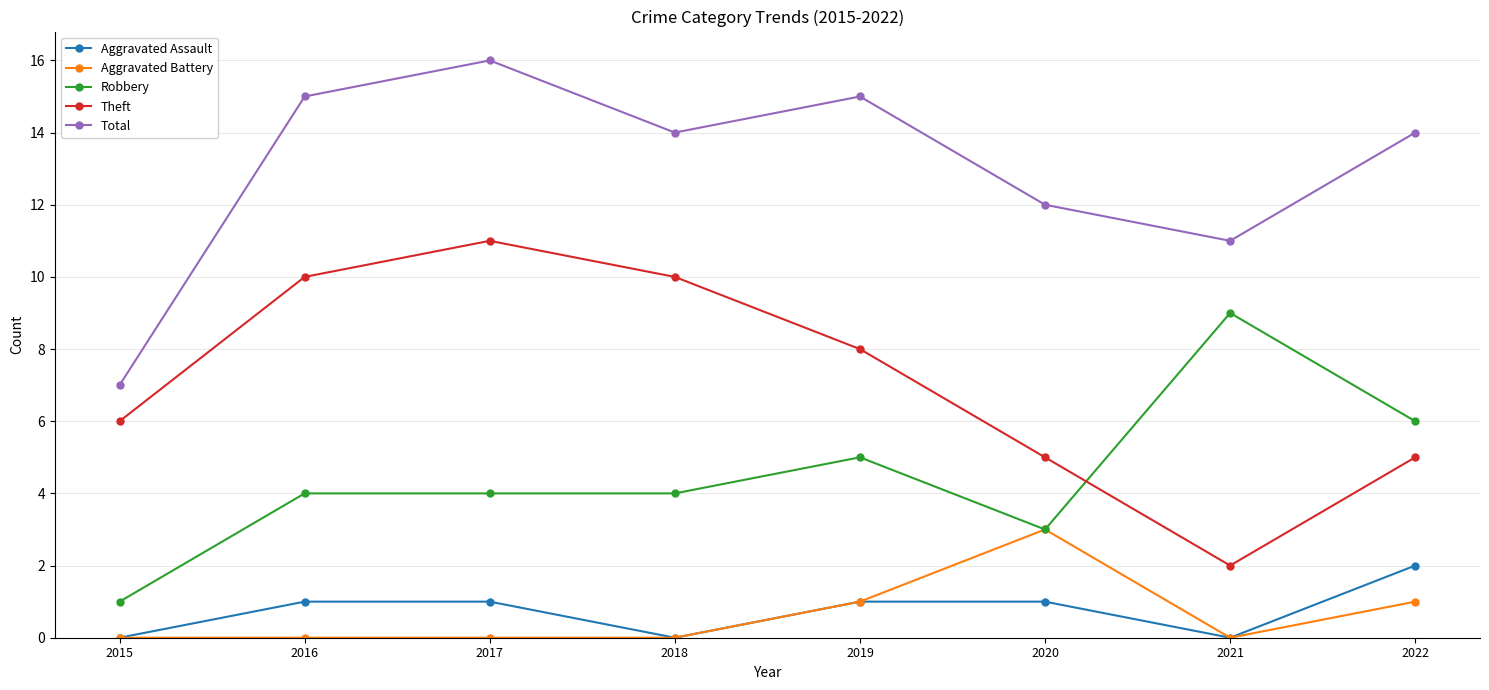

Is it true that Aggravated Battery equals -1 at 2015?

False